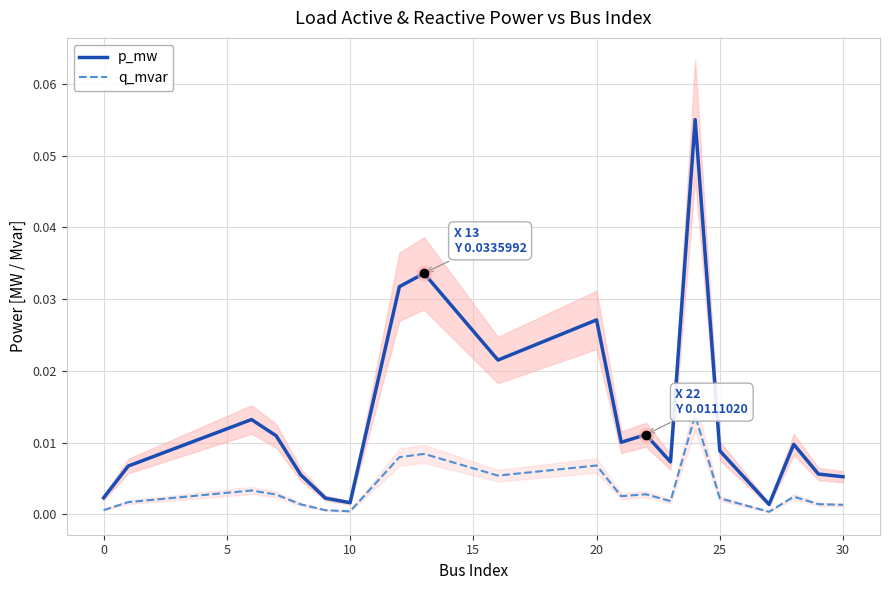

Which series changed the most between −5 and 0?

p_mw